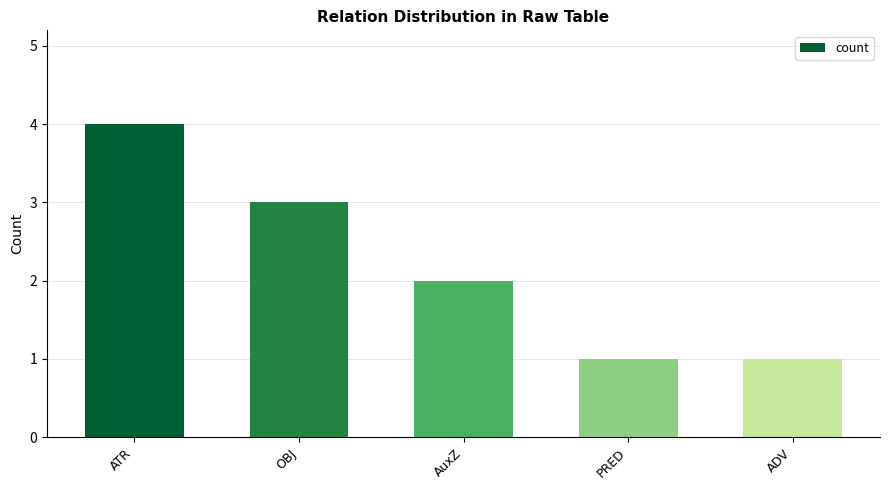

What is the greatest value displayed?

4